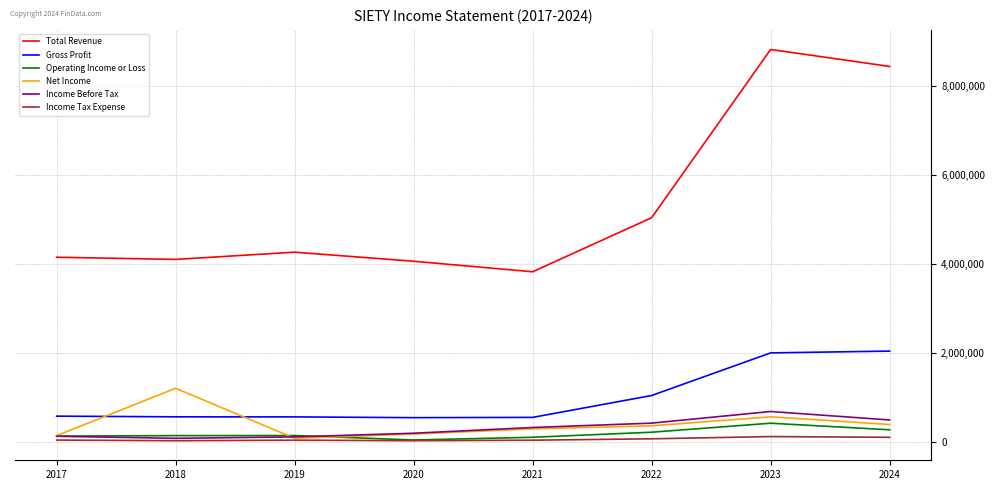

True or false: Net Income and Total Revenue cross at least once.

False